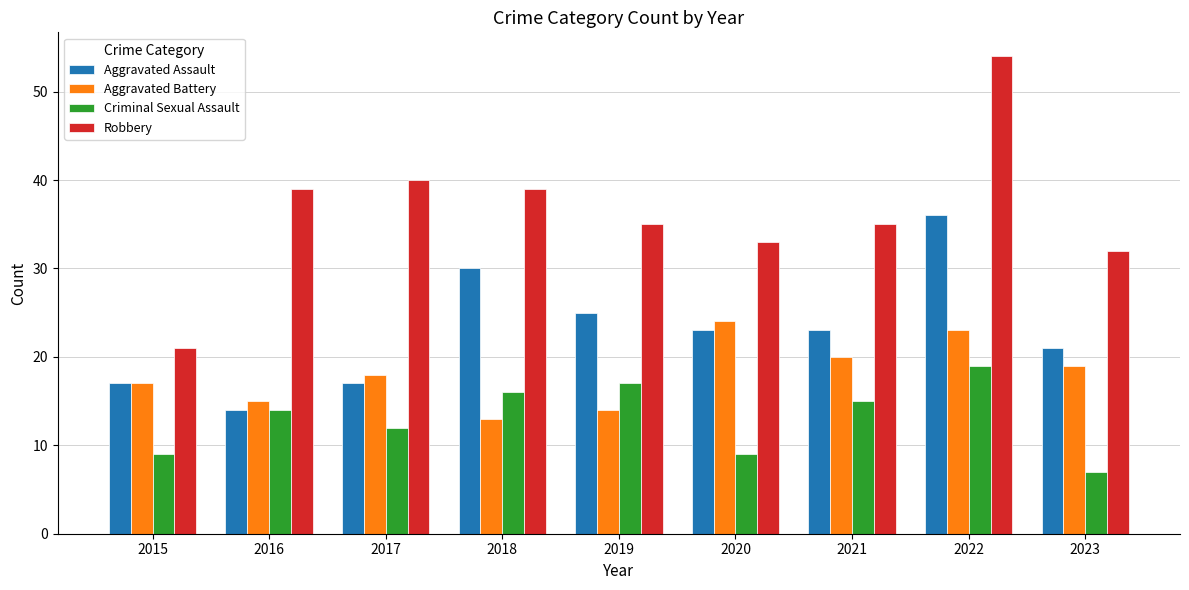

Between 2018 and 2019, which series saw the biggest shift?

Aggravated Assault